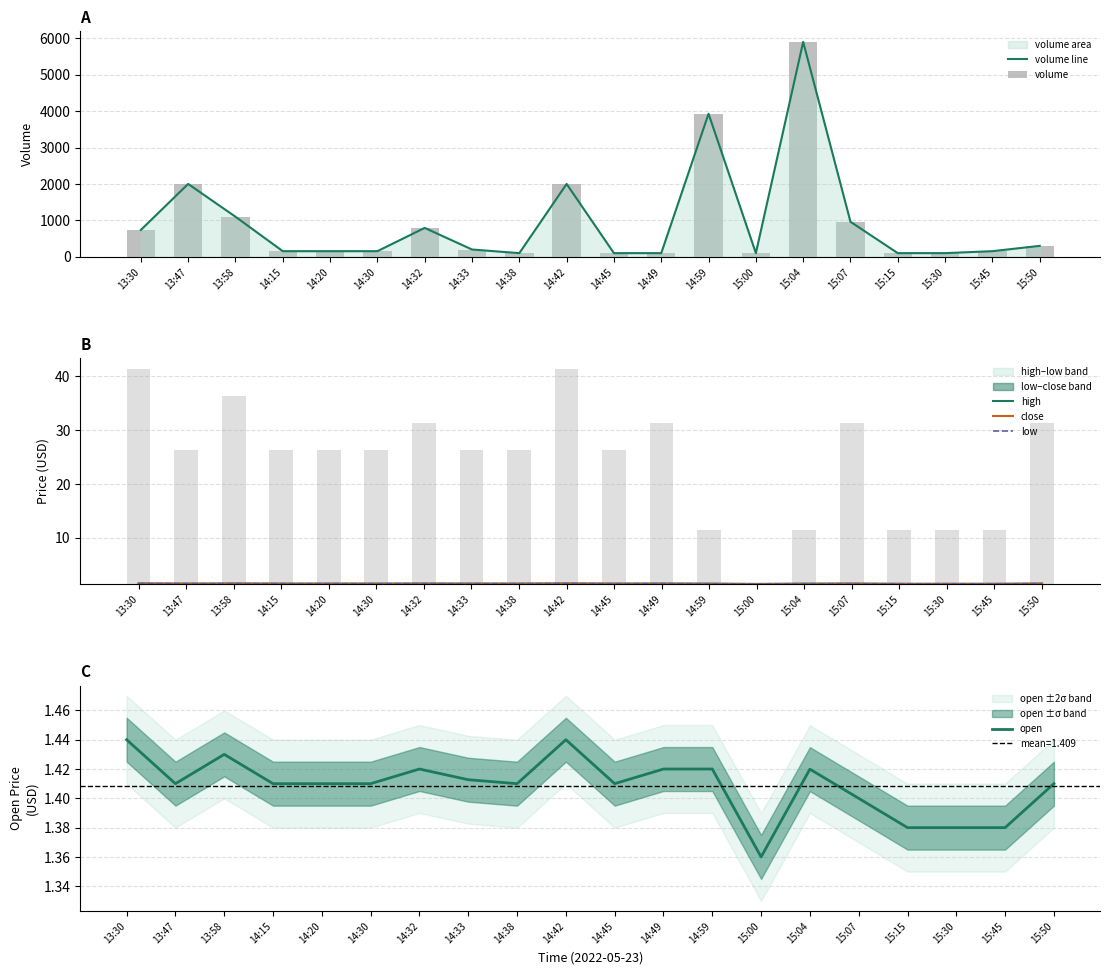

How many groups of bars are there?

20